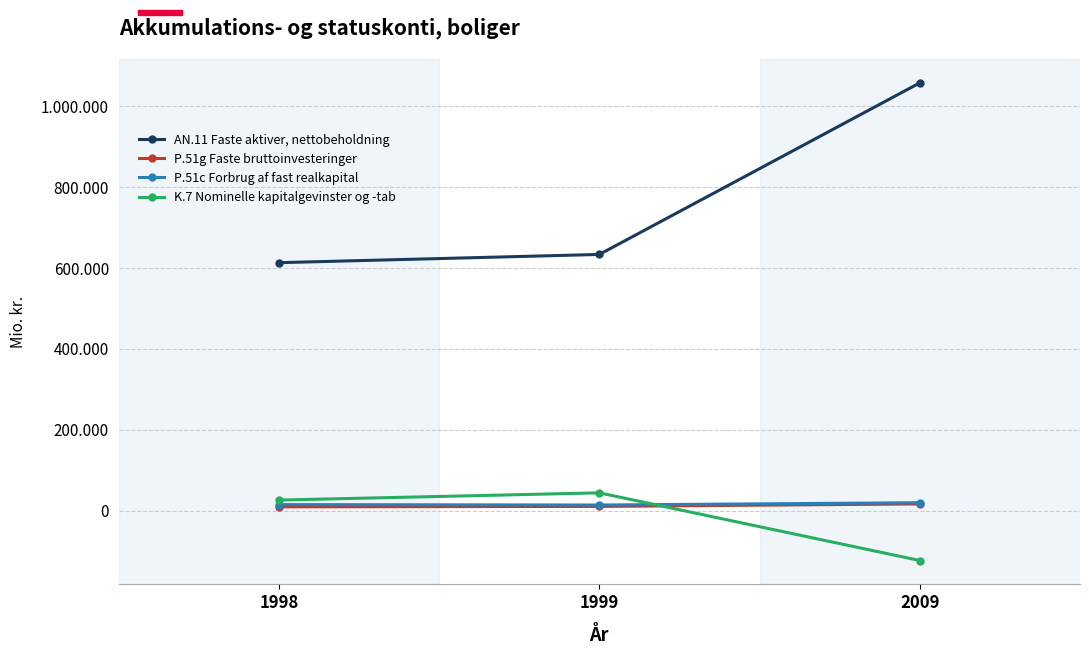

At how many categories does at least one series exceed 1021969?

1